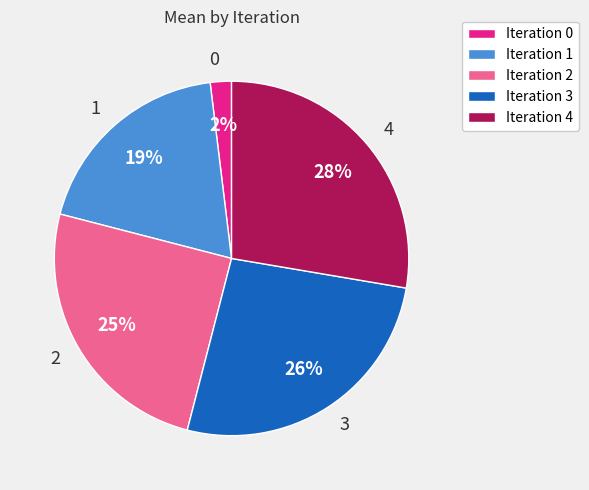

Rank the categories by value from highest to lowest.

4, 3, 2, 1, 0